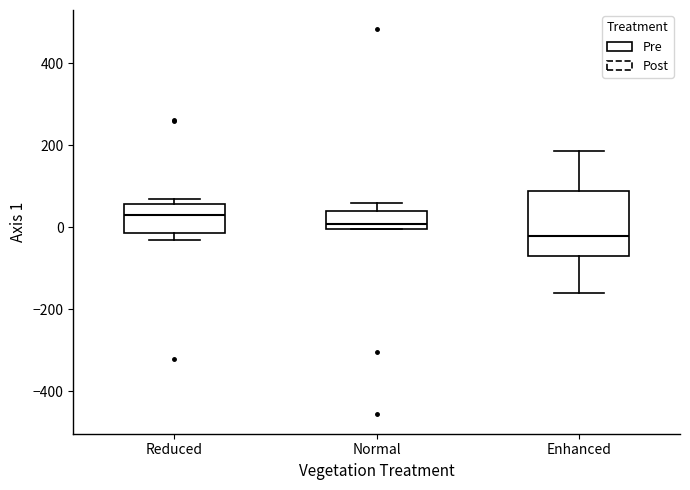

Reading left to right, read every box against the y-axis: the position of its median line, the range the box covers, and the ends of its whiskers. The values are not printed on the chart, so give them approximately, as read against the axis.

Reduced: median 40, box -20 to 60, whiskers -40 to 60 (just above the box's upper edge)
Normal: median 0 (just above the box's lower edge), box 0 to 40, whiskers 0 to 60
Enhanced: median -20, box -80 to 80, whiskers -160 to 180